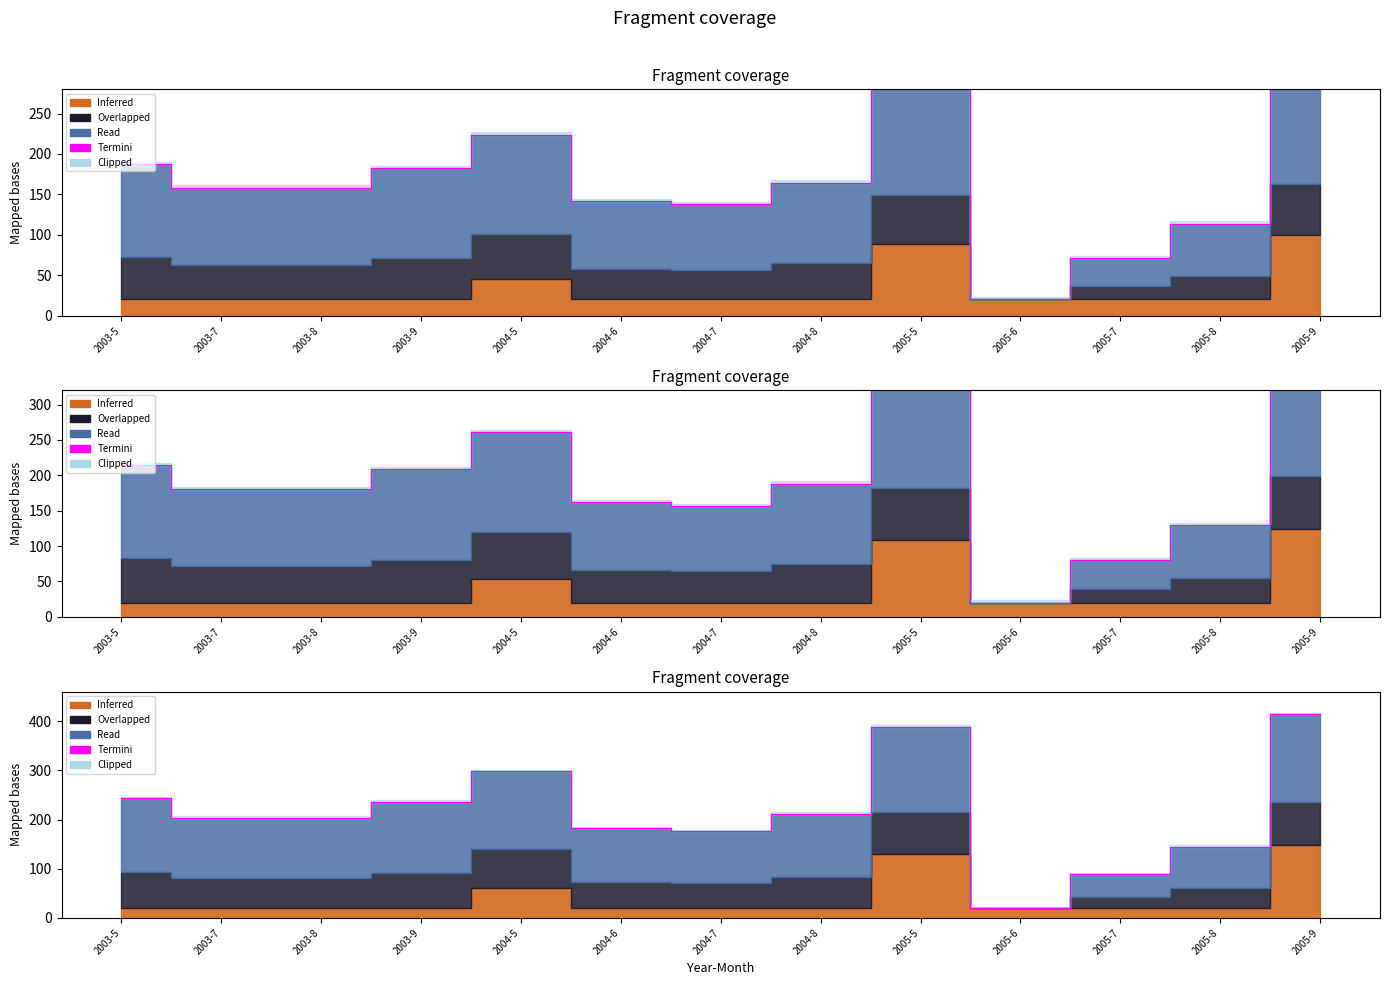

What is the average value?

216.3